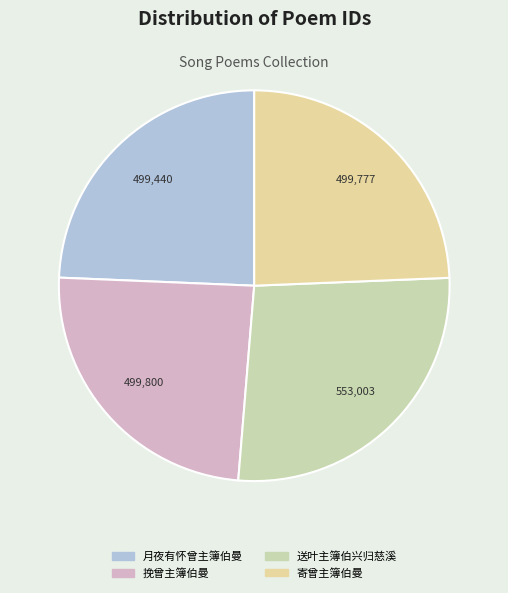

Rank the categories by value from lowest to highest.

月夜有怀曾主簿伯曼, 寄曾主簿伯曼, 挽曾主簿伯曼, 送叶主簿伯兴归慈溪